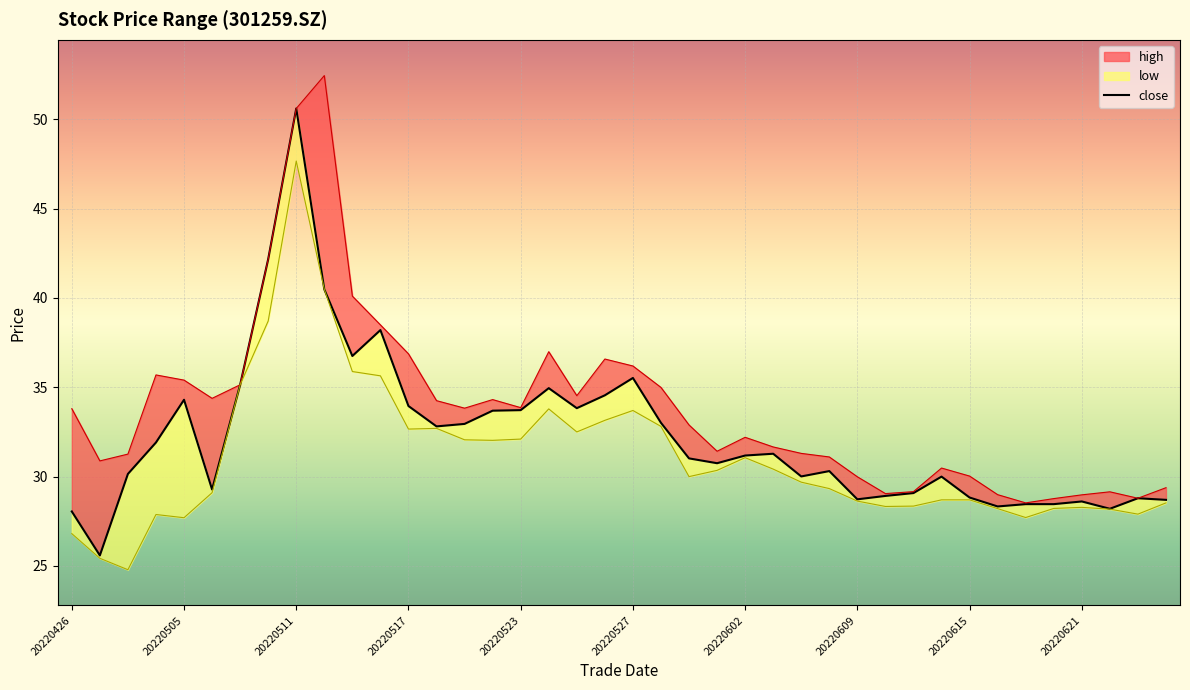

True or false: low and close intersect in this chart.

False